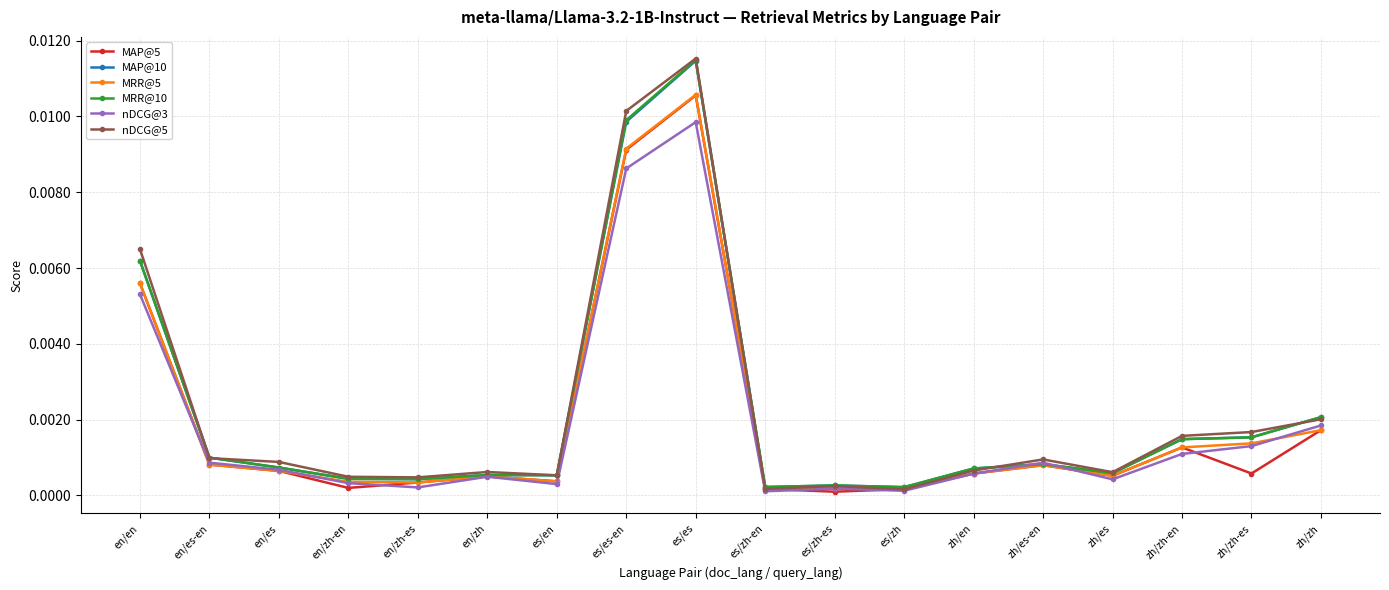

How many lines are shown in the chart?

6